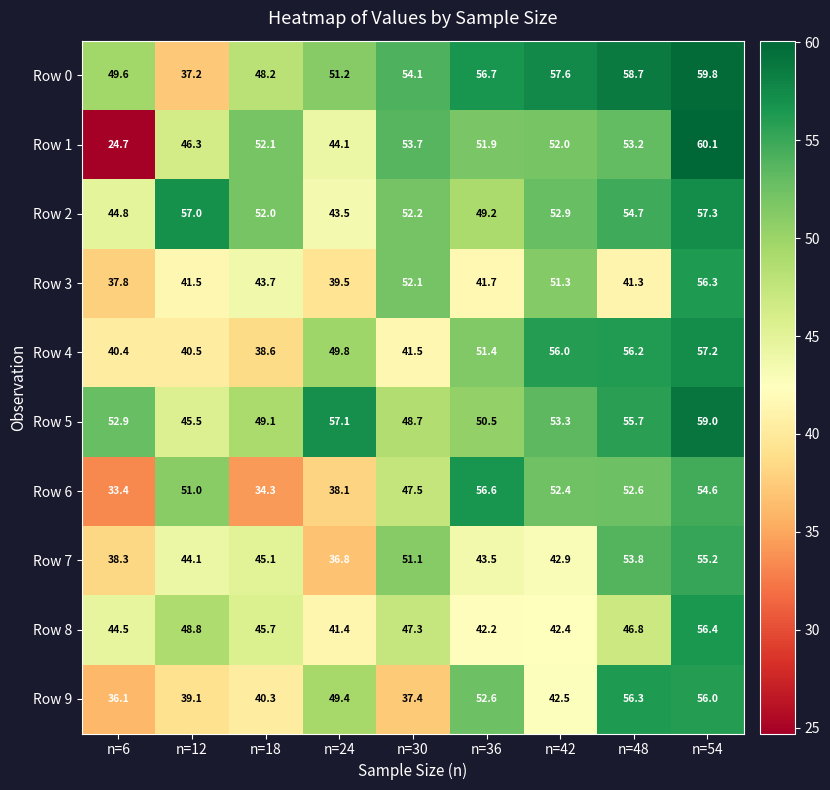

At which label is Row 1 closest to 42?

n=24